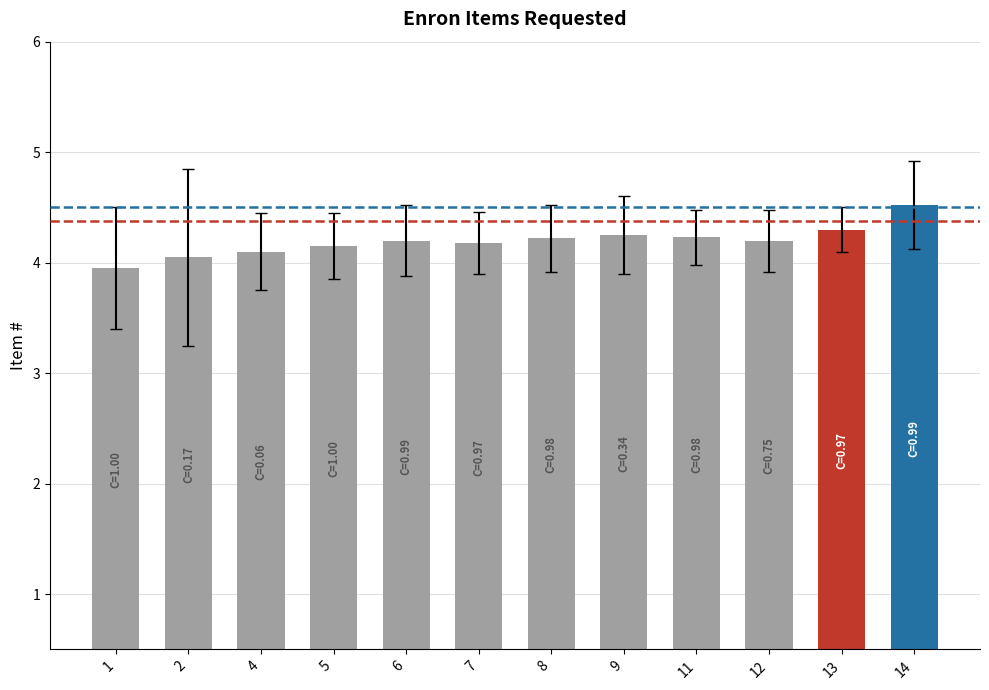

The chart shows a value of 4.0 at 2. True or false?

True